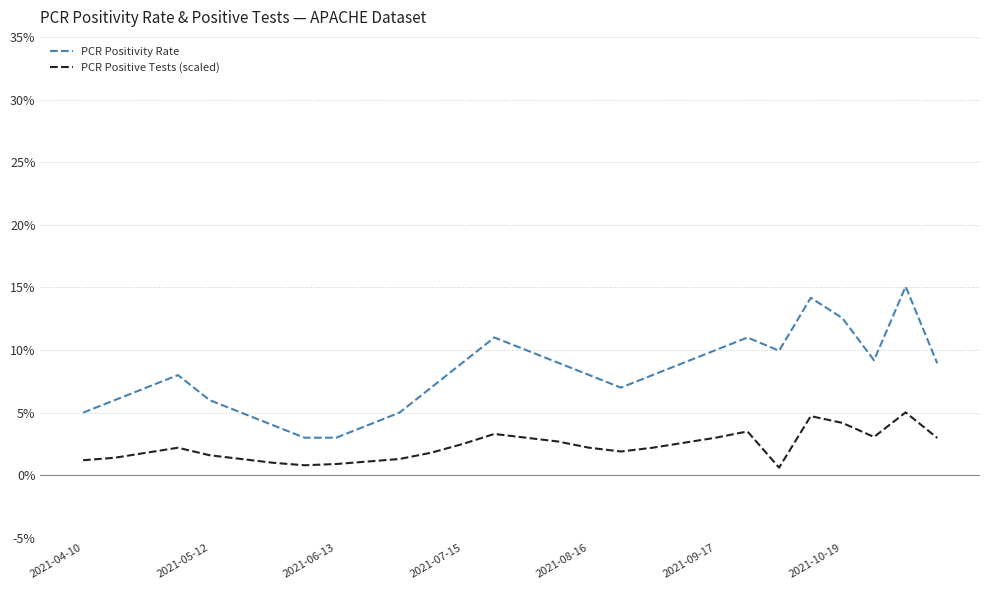

Does the chart have visible grid lines?

Yes